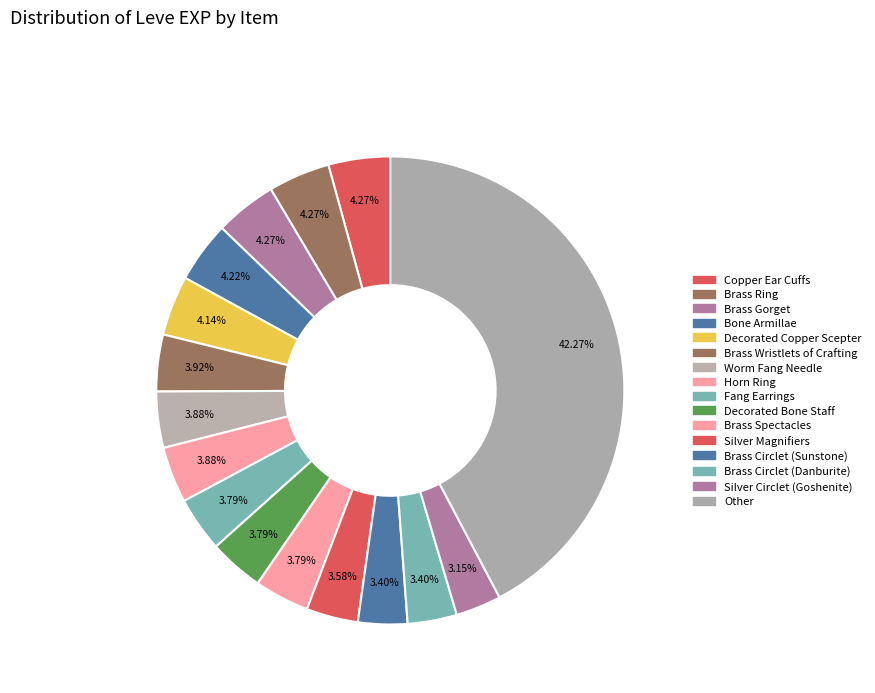

To the nearest percent, what is the difference between the largest and smallest slice percentages?

39%